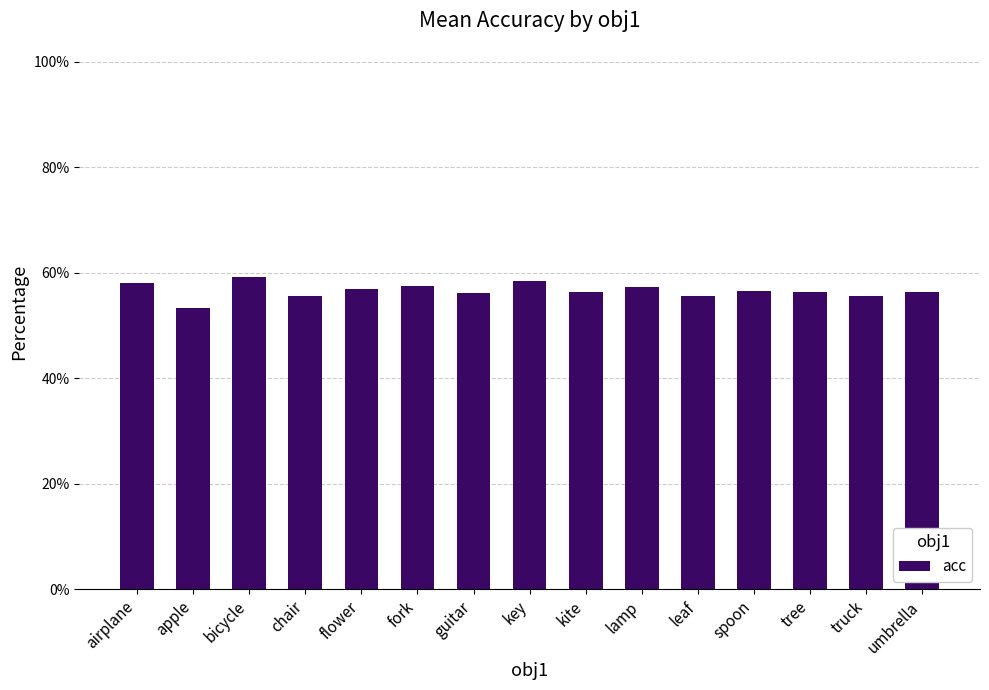

True or false: the data shows 0.3 at key.

False